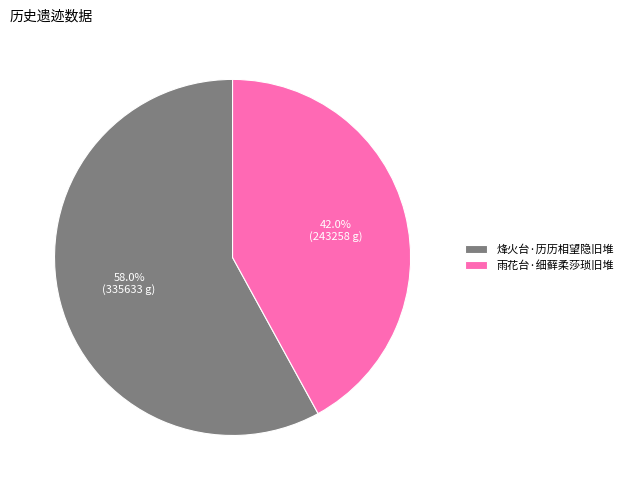

How many segments does this pie chart have?

2